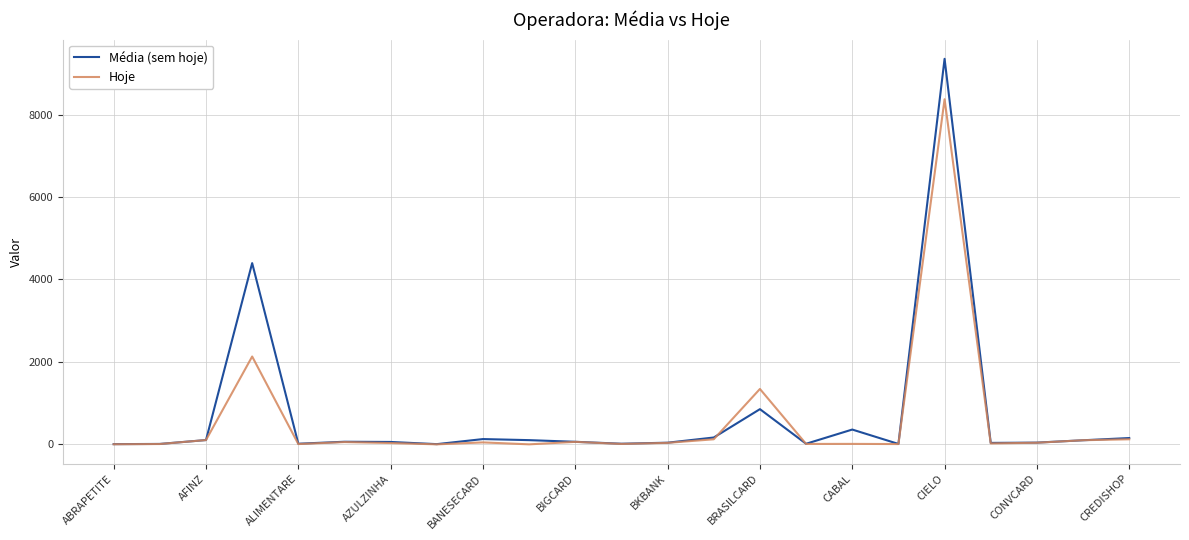

Does the chart display data point markers on the line(s)?

No